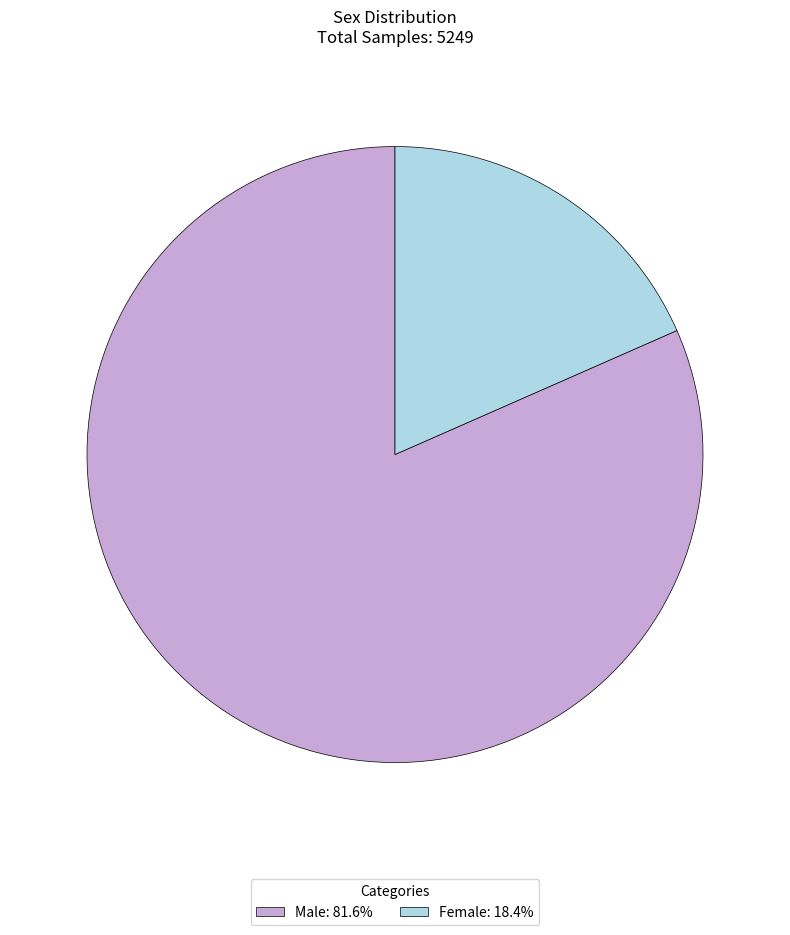

What is the smallest slice in the pie chart?

Female